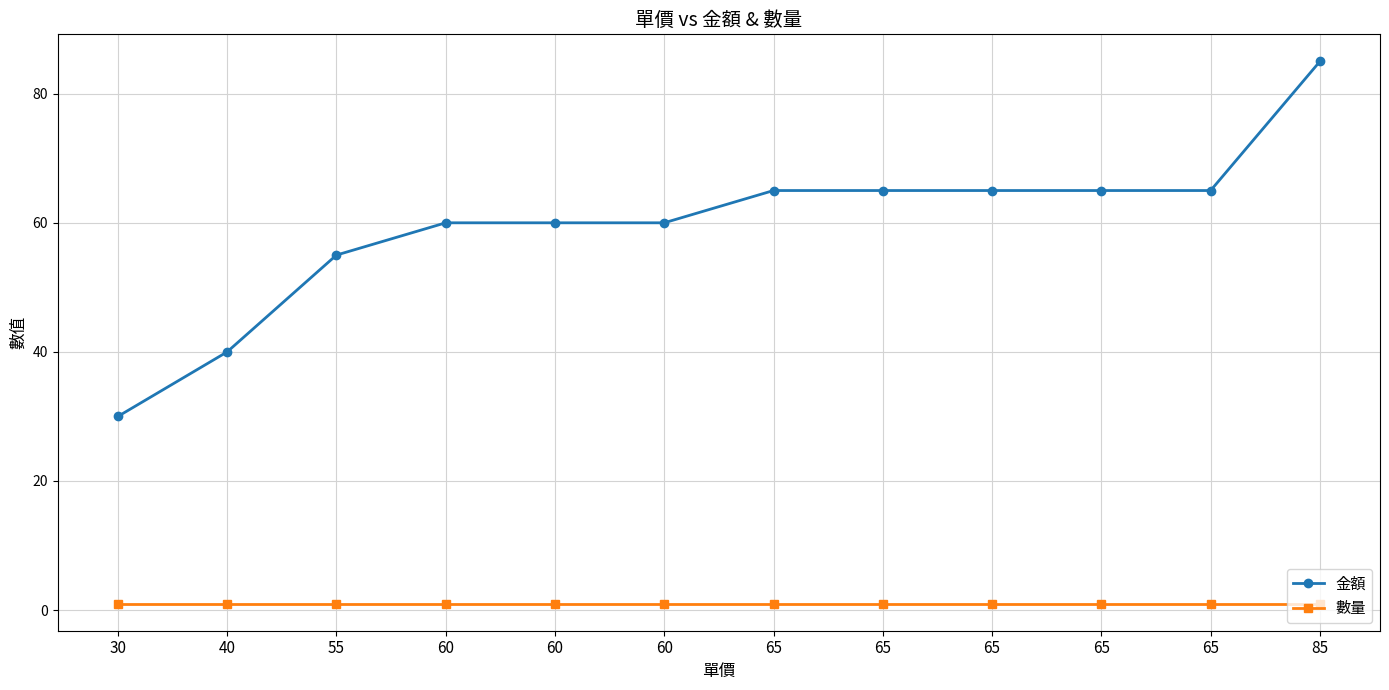

What is the value of the 數量 point at the 4th from the left?

1